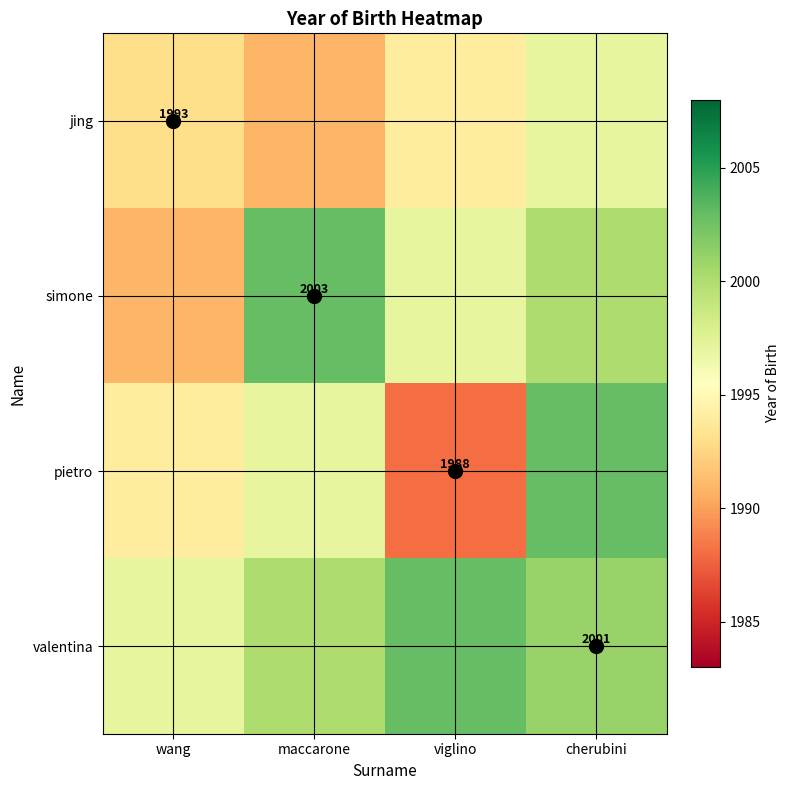

At which category does the chart reach its peak across all series?

maccarone